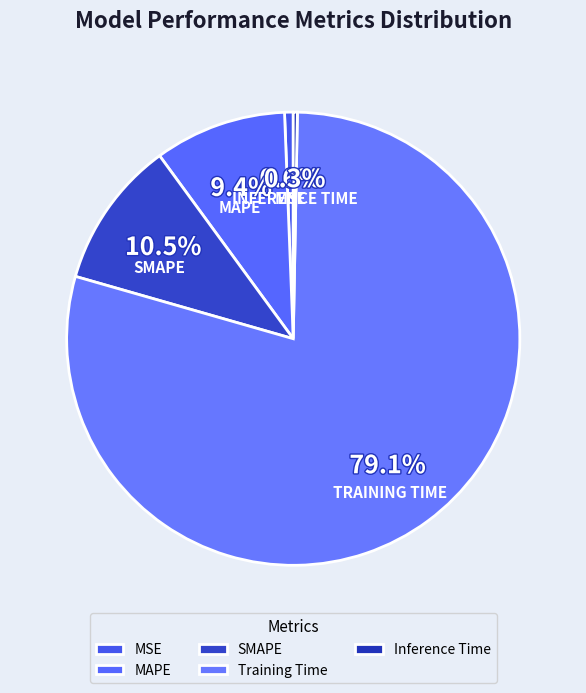

To the nearest percent, what is the difference between the largest and smallest slice percentages?

79%